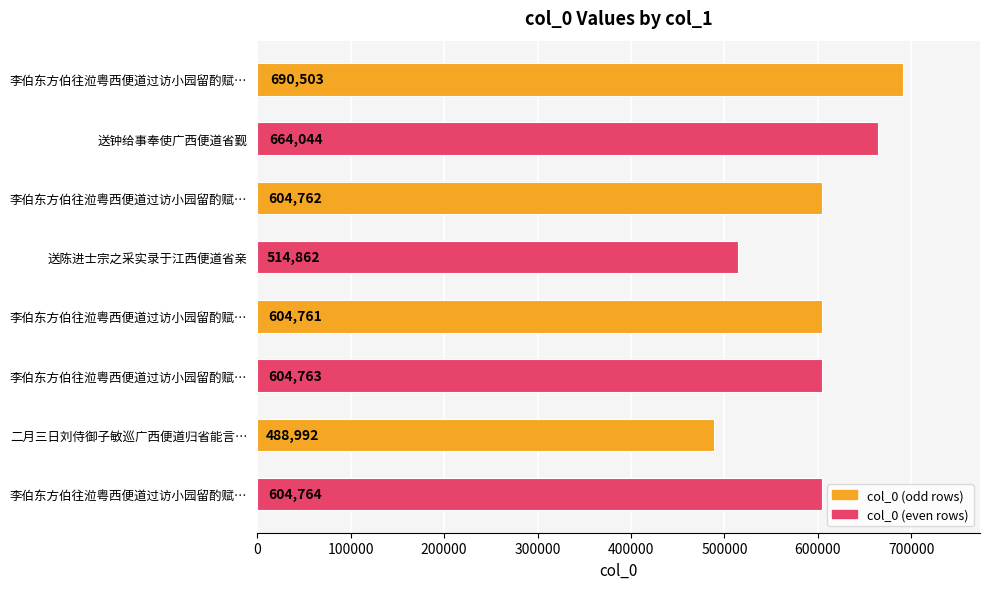

Are the bars horizontal?

Yes